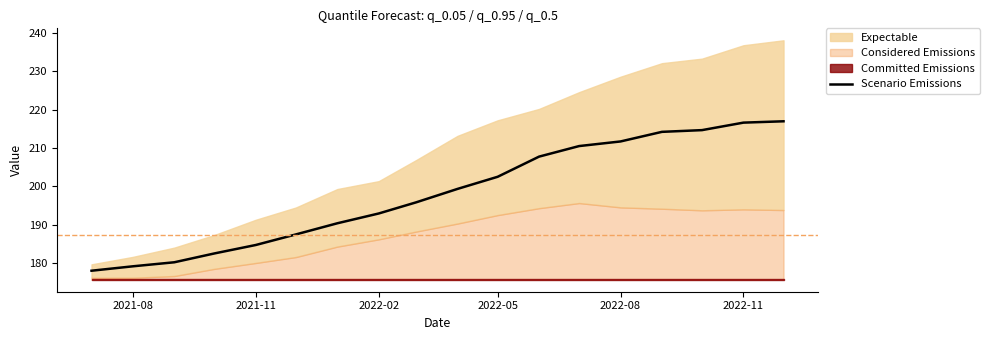

What is the minimum value for Scenario Emissions?

178.1